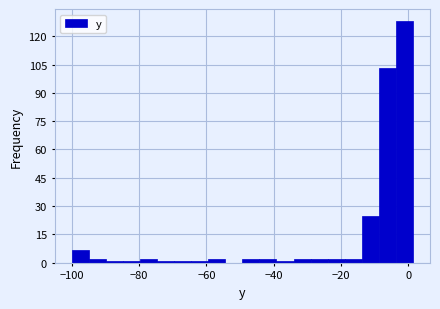

Around what value on the x-axis is the tallest bar? Give the approximate position of its centre, as read against the axis.

-2